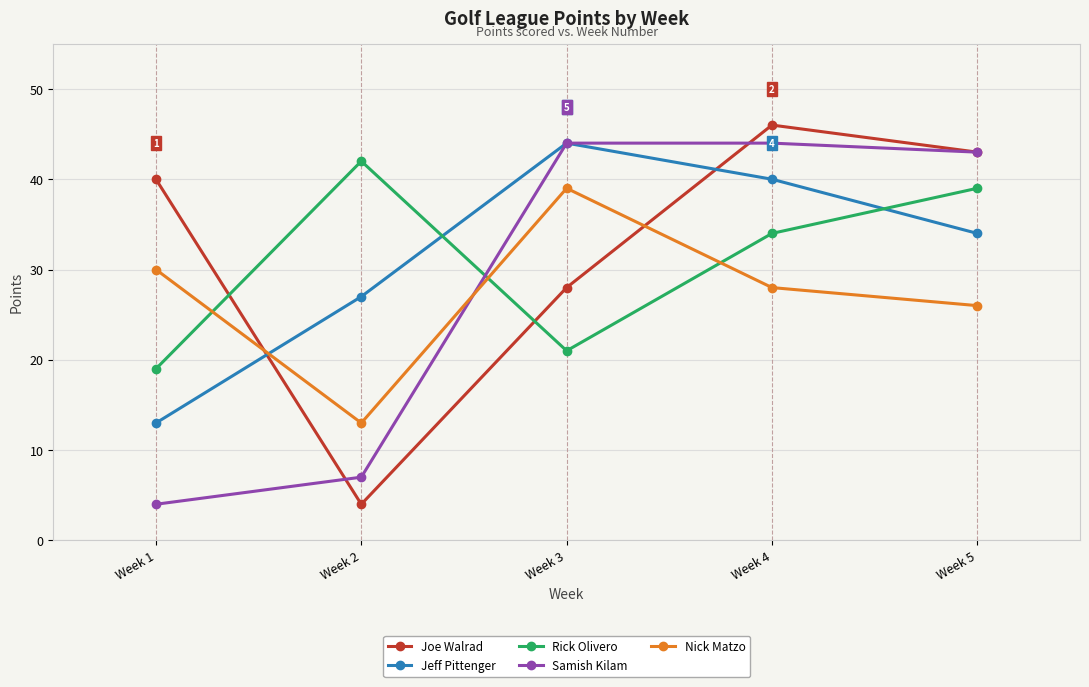

Where is Rick Olivero nearest to the value 30?

Week 4